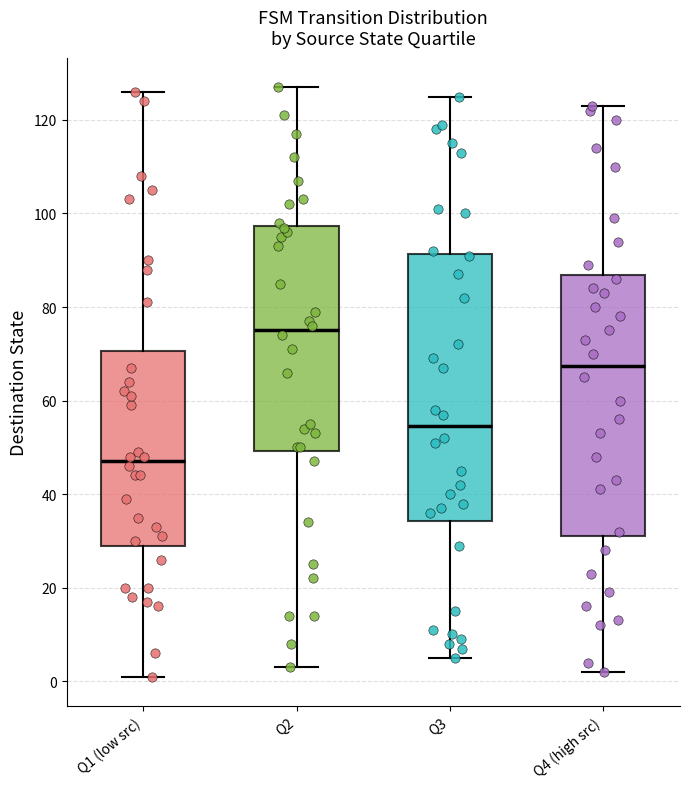

Reading left to right, read every box against the y-axis: the position of its median line, the range the box covers, and the ends of its whiskers. The values are not printed on the chart, so give them approximately, as read against the axis.

Q1 (low src): median 48, box 30 to 70, whiskers 2 to 126
Q2: median 76, box 50 to 98, whiskers 4 to 128
Q3: median 54, box 34 to 92, whiskers 6 to 126
Q4 (high src): median 68, box 32 to 86, whiskers 2 to 124